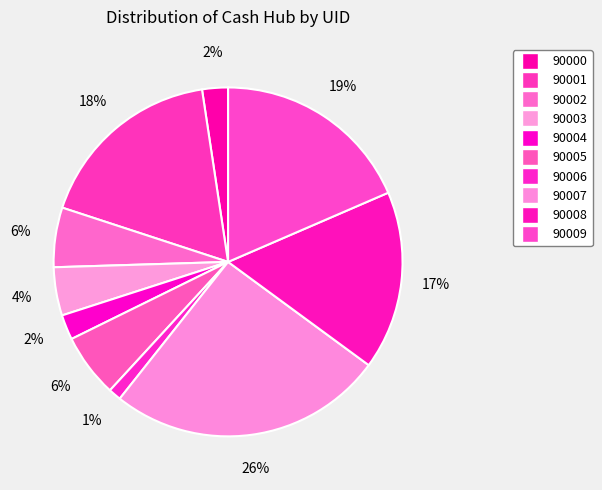

How much of the chart is everything except 90008?

83.4%